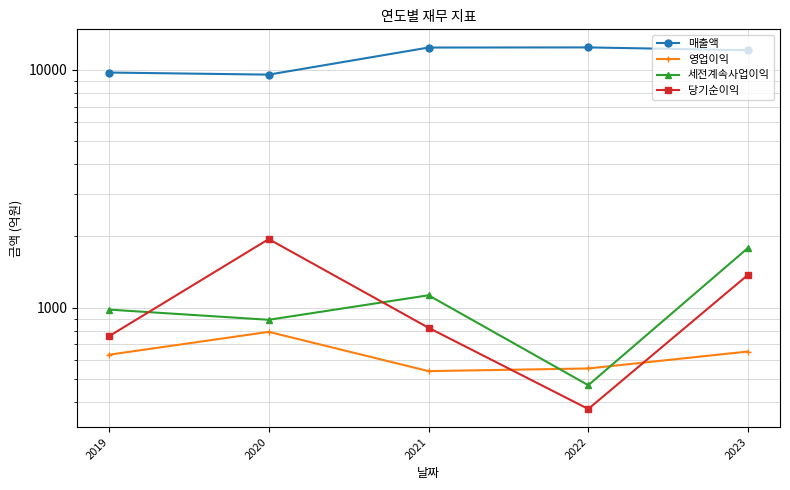

At 2020, list the series in order from smallest to largest.

영업이익, 세전계속사업이익, 당기순이익, 매출액